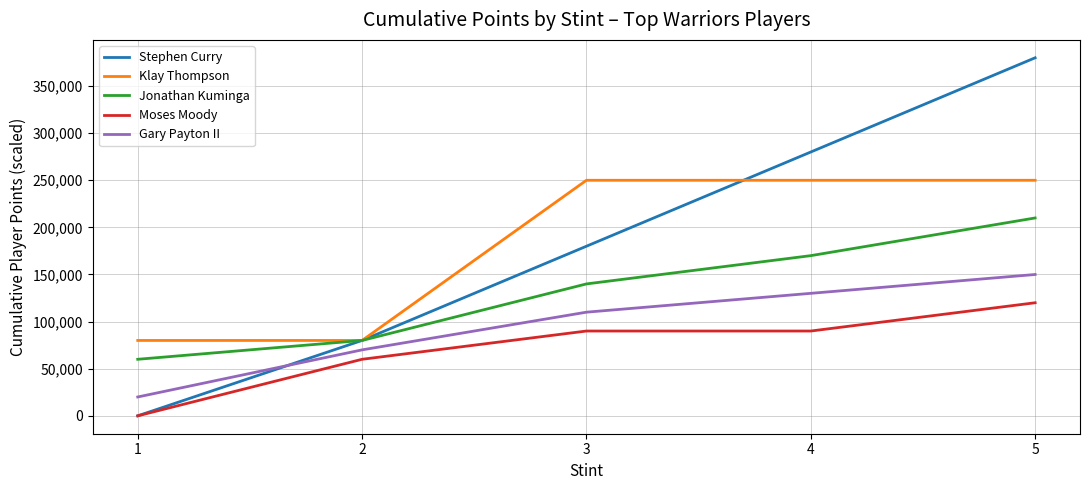

Reading left to right, transcribe all the data shown in this chart.

Stephen Curry: 0	80000	180000	280000	380000
Klay Thompson: 80000	80000	250000	250000	250000
Jonathan Kuminga: 60000	80000	140000	170000	210000
Moses Moody: 0	60000	90000	90000	120000
Gary Payton II: 20000	70000	110000	130000	150000